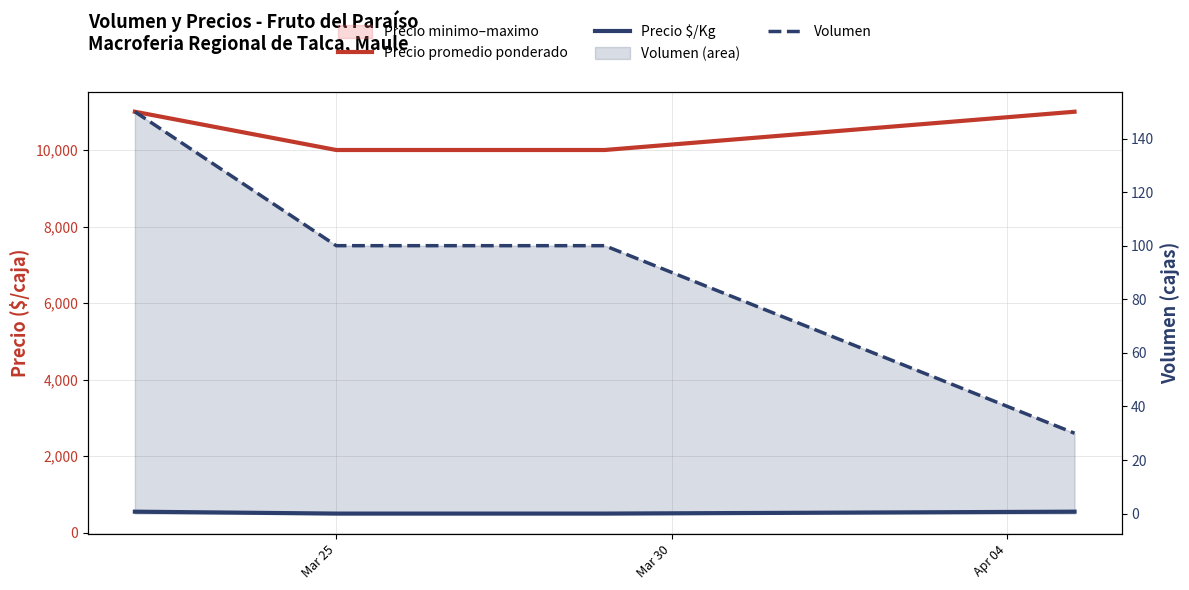

Reading right to left, extract all data points from this chart.

Precio promedio ponderado: 11000	10000	10000	11000
Precio $/Kg: 550	500	500	550
Volumen: 30	100	100	150